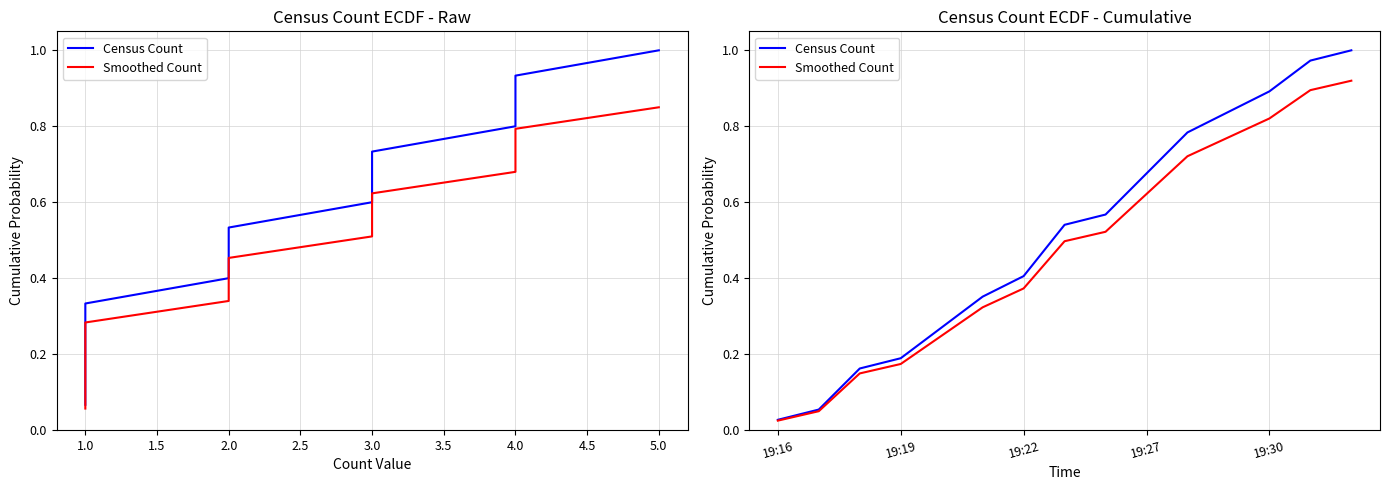

Does the chart have visible grid lines?

Yes